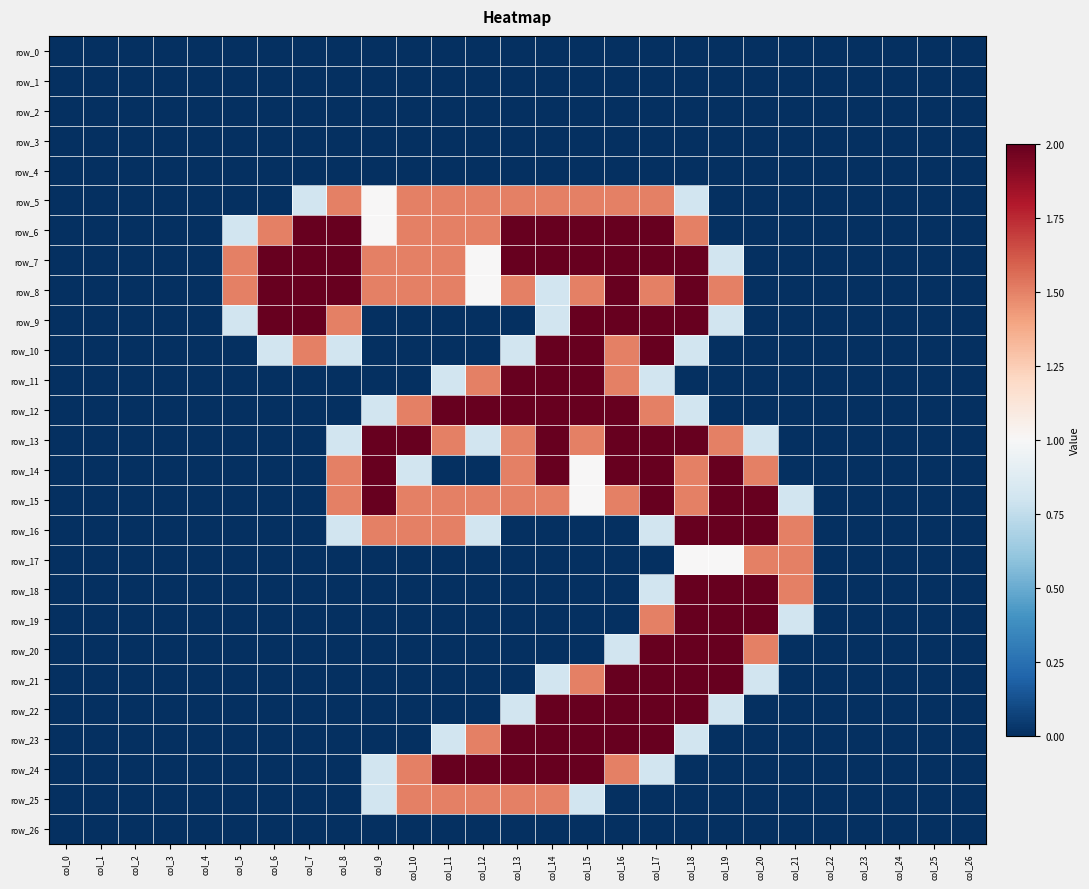

Which series has the largest total across all categories?

row_7